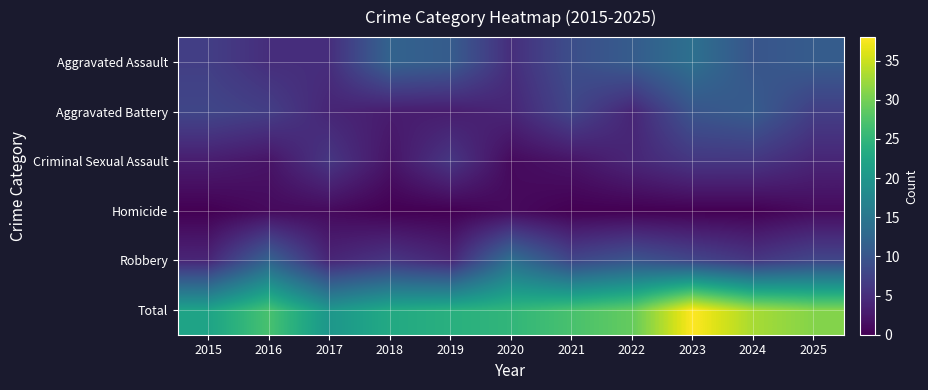

Which series has the largest total across all categories?

Total